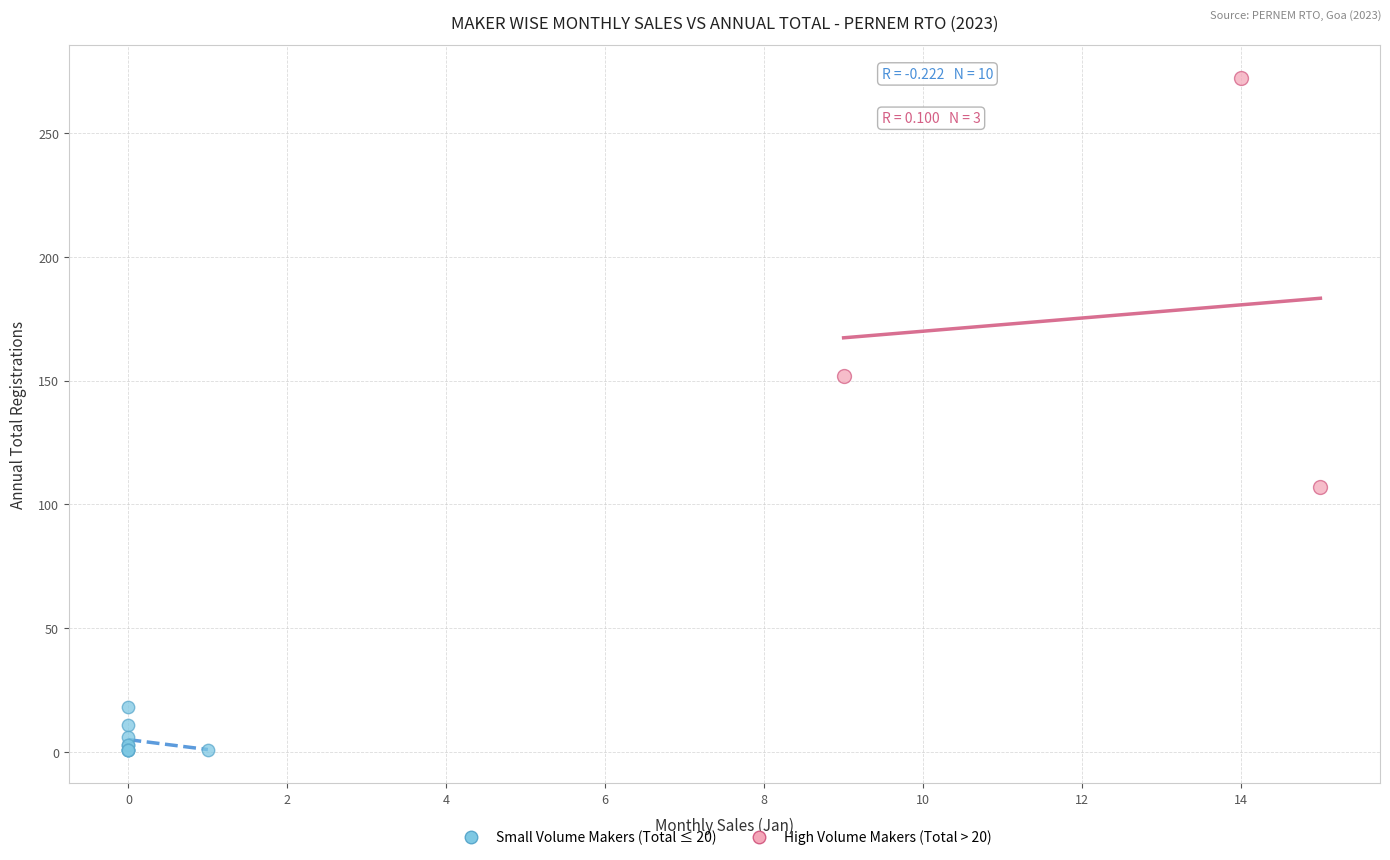

Which series has the largest Y range (max minus min)?

High Volume Makers (Total > 20)